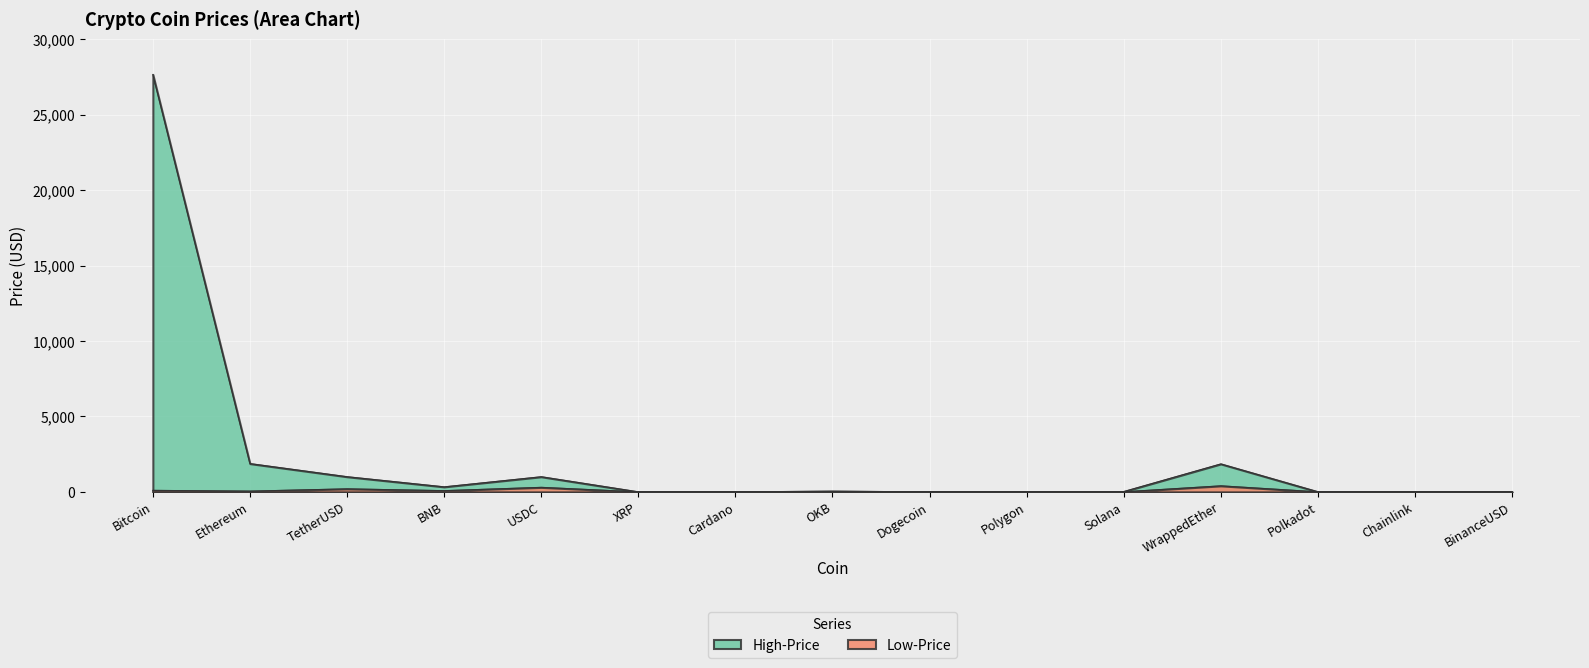

What position from the left is Bitcoin?

1